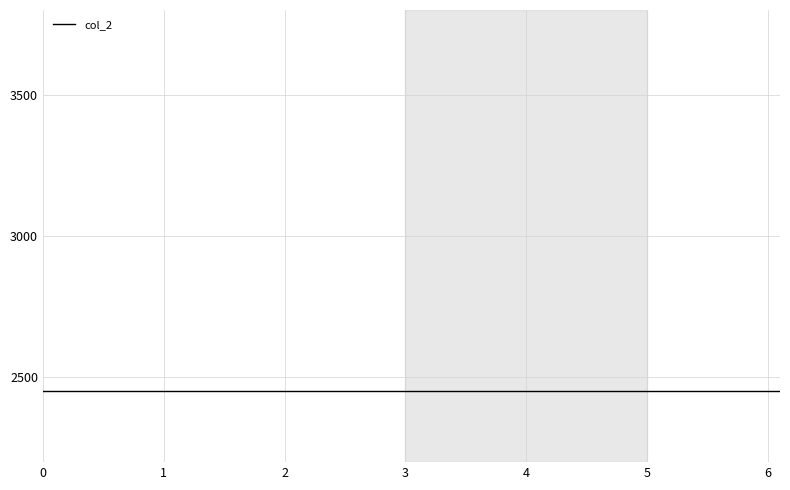

Between 2.0 and 1.1, which is larger?

2.0